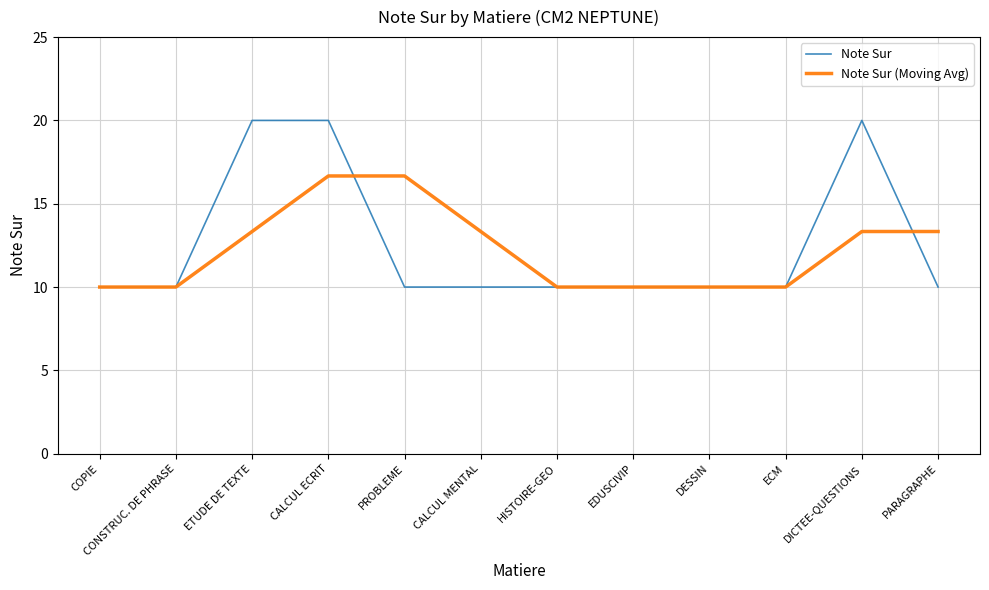

Reading right to left, list all the values displayed in this chart.

Note Sur: PARAGRAPHE=10.0	DICTEE-QUESTIONS=20.0	ECM=10.0	DESSIN=10.0	EDUSCIVIP=10.0	HISTOIRE-GEO=10.0	CALCUL MENTAL=10.0	PROBLEME=10.0	CALCUL ECRIT=20.0	ETUDE DE TEXTE=20.0	CONSTRUC. DE PHRASE=10.0	COPIE=10.0
Note Sur (Moving Avg): PARAGRAPHE=13.3	DICTEE-QUESTIONS=13.3	ECM=10.0	DESSIN=10.0	EDUSCIVIP=10.0	HISTOIRE-GEO=10.0	CALCUL MENTAL=13.3	PROBLEME=16.7	CALCUL ECRIT=16.7	ETUDE DE TEXTE=13.3	CONSTRUC. DE PHRASE=10.0	COPIE=10.0